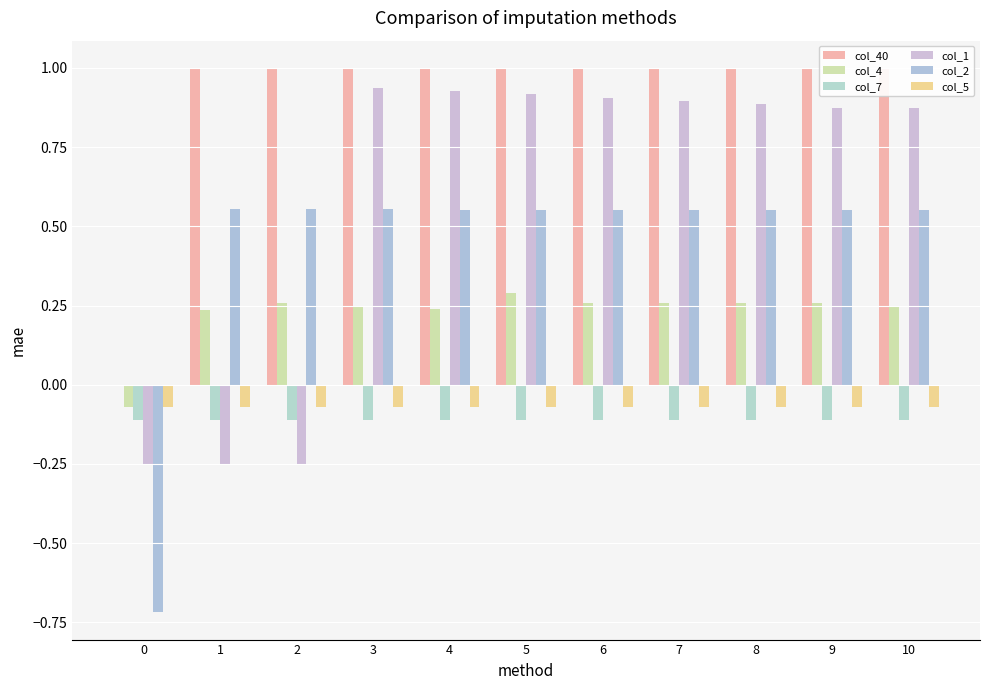

What is the total value across all series at 7?

2.5